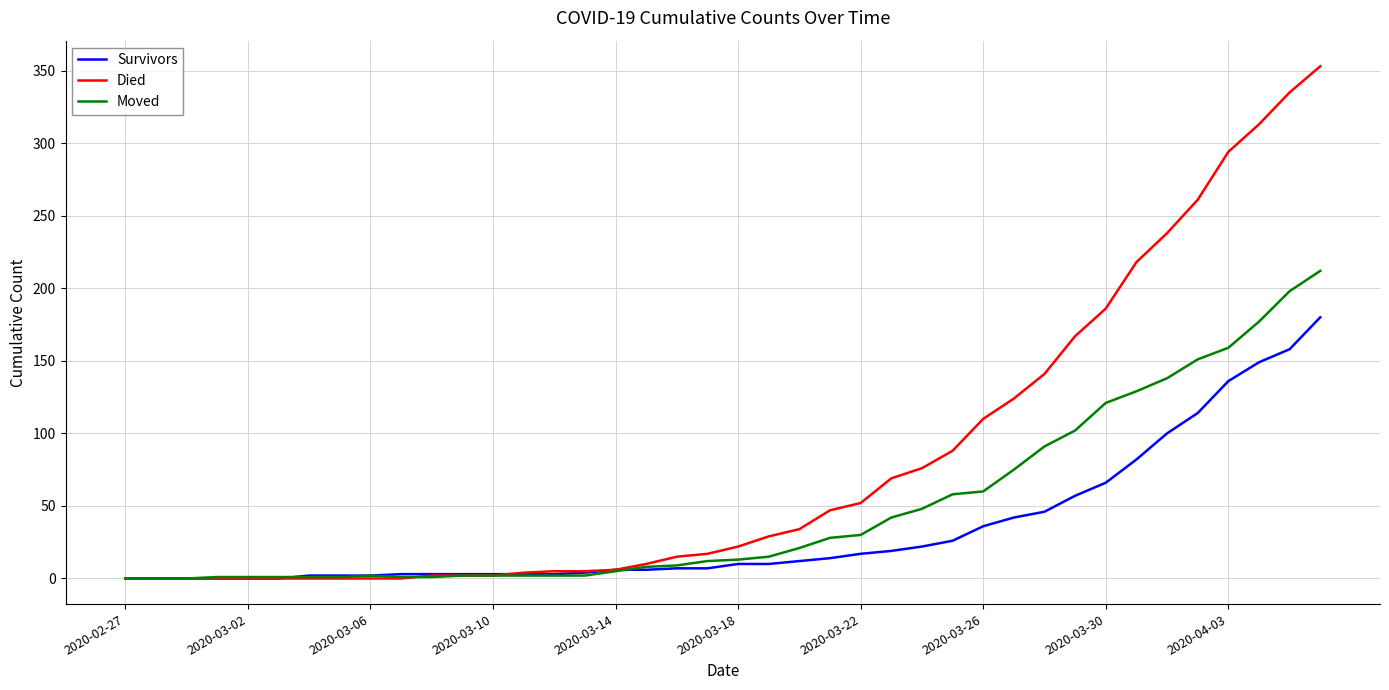

What is the maximum value shown in the chart?

353